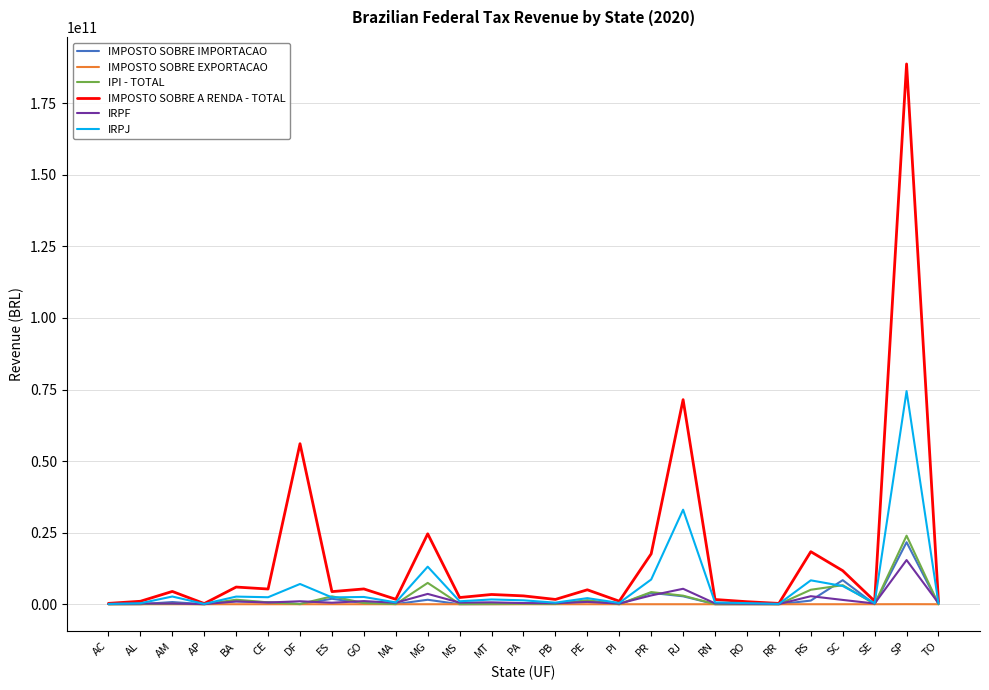

Which label corresponds to the largest value in the chart?

SP